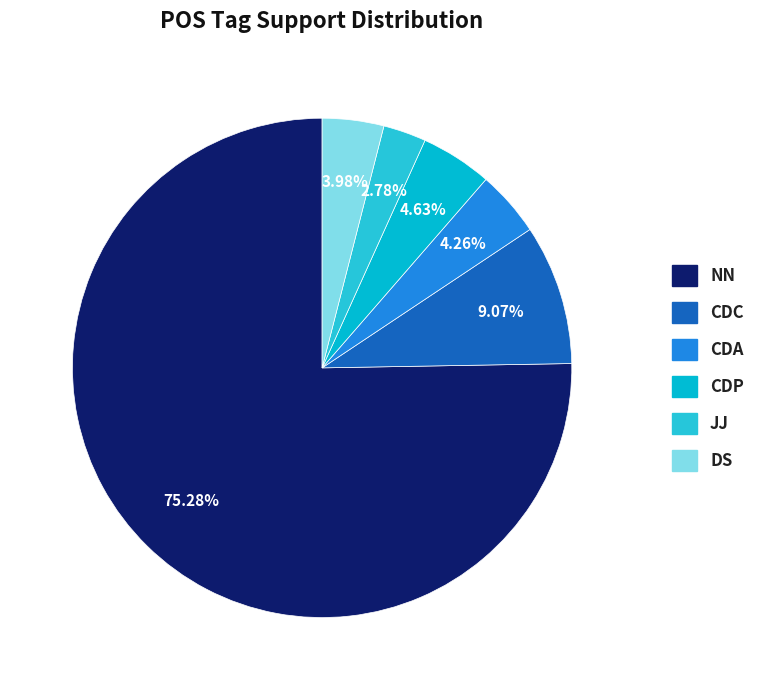

To the nearest percent, what portion does CDC represent?

9%